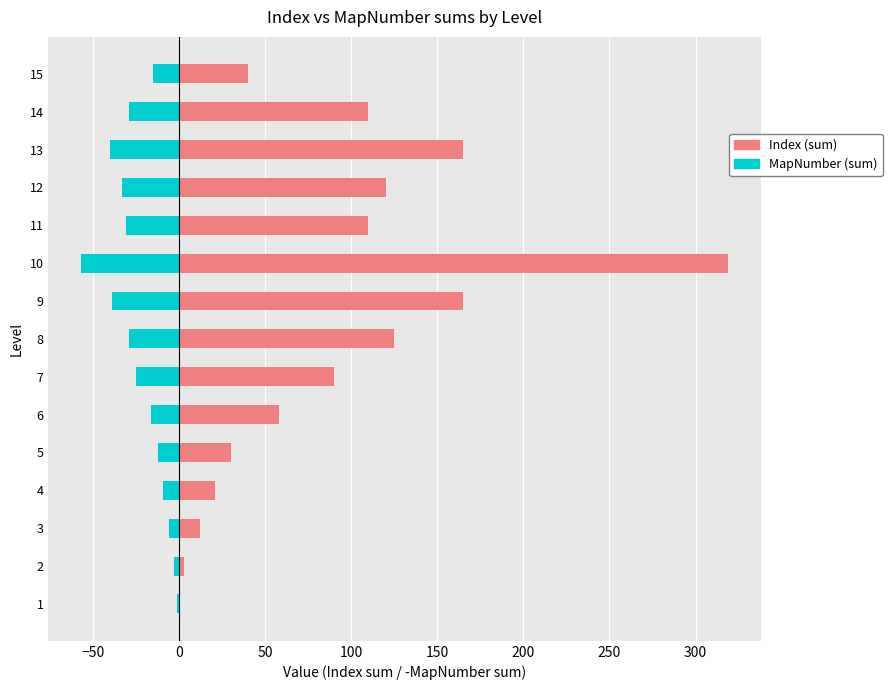

Which series has the largest range (max minus min)?

Index (sum)